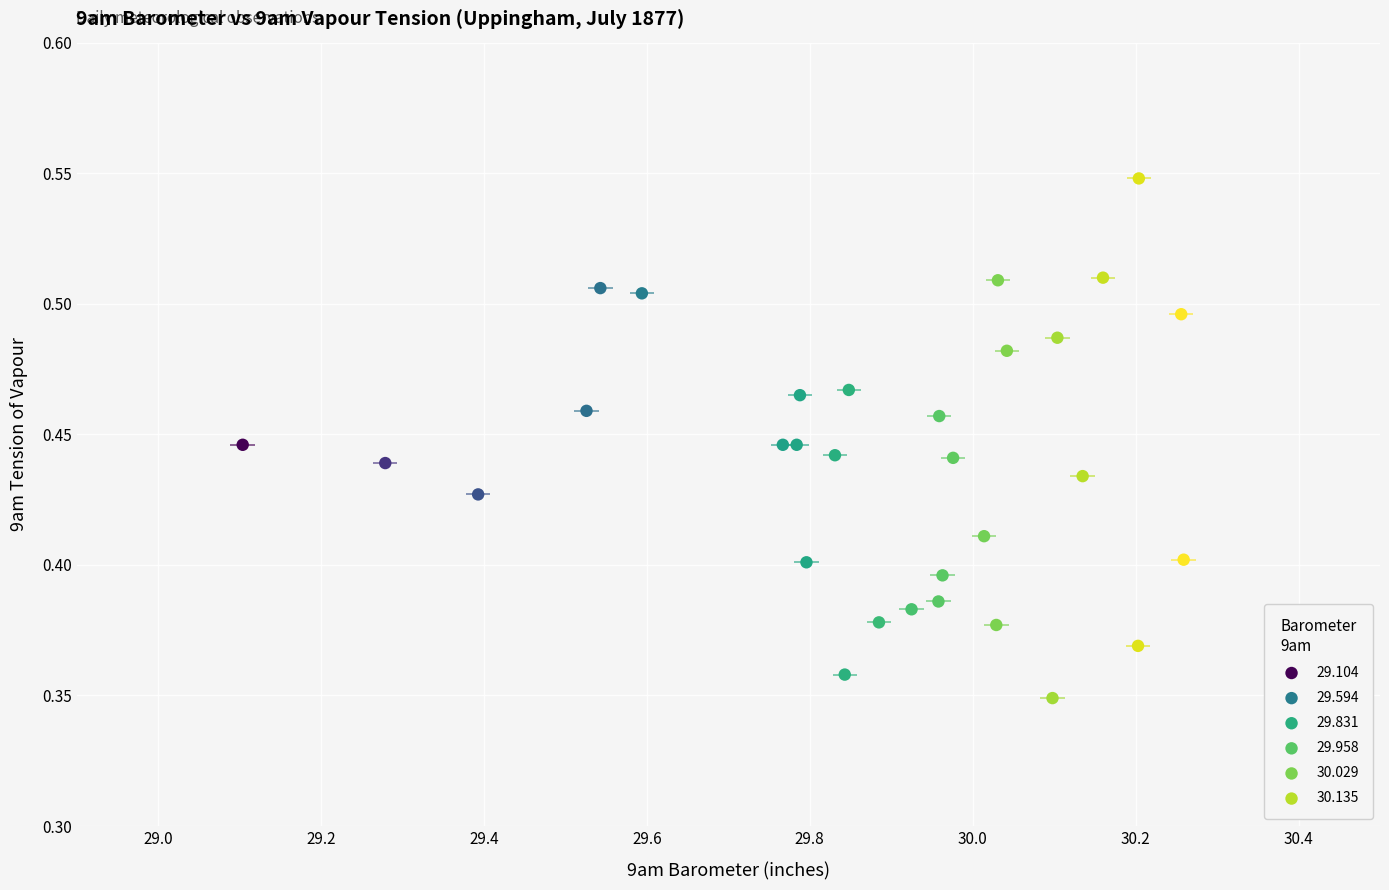

What is the range of X values (max minus min)?

1.2